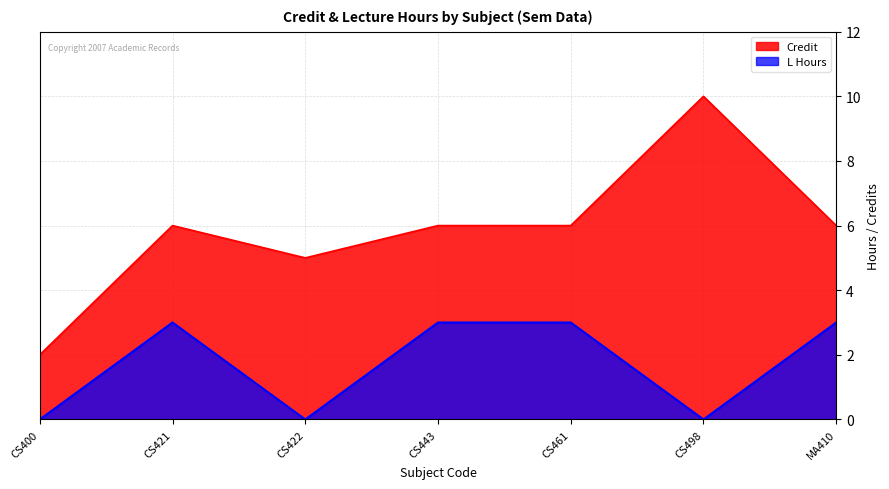

Reading right to left, list all the values displayed in this chart.

Credit: 6	10	6	6	5	6	2
L Hours: 3	0	3	3	0	3	0